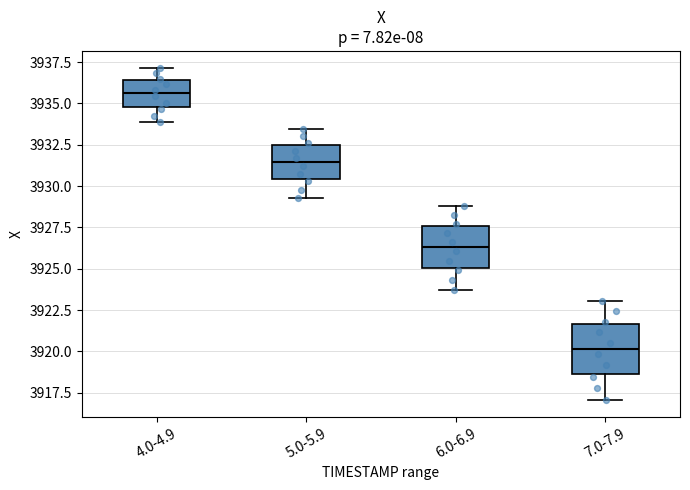

Reading left to right, transcribe this box plot: for each box, give where its median line is, the range the box spans, and where its two whiskers end, as read against the y-axis. The values are not printed on the chart, so give them approximately, as read against the axis.

4.0-4.9: median 3935.5, box 3935.0 to 3936.5, whiskers 3934.0 to 3937.0
5.0-5.9: median 3931.5, box 3930.5 to 3932.5, whiskers 3929.5 to 3933.5
6.0-6.9: median 3926.5, box 3925.0 to 3927.5, whiskers 3923.5 to 3929.0
7.0-7.9: median 3920.0, box 3918.5 to 3921.5, whiskers 3917.0 to 3923.0